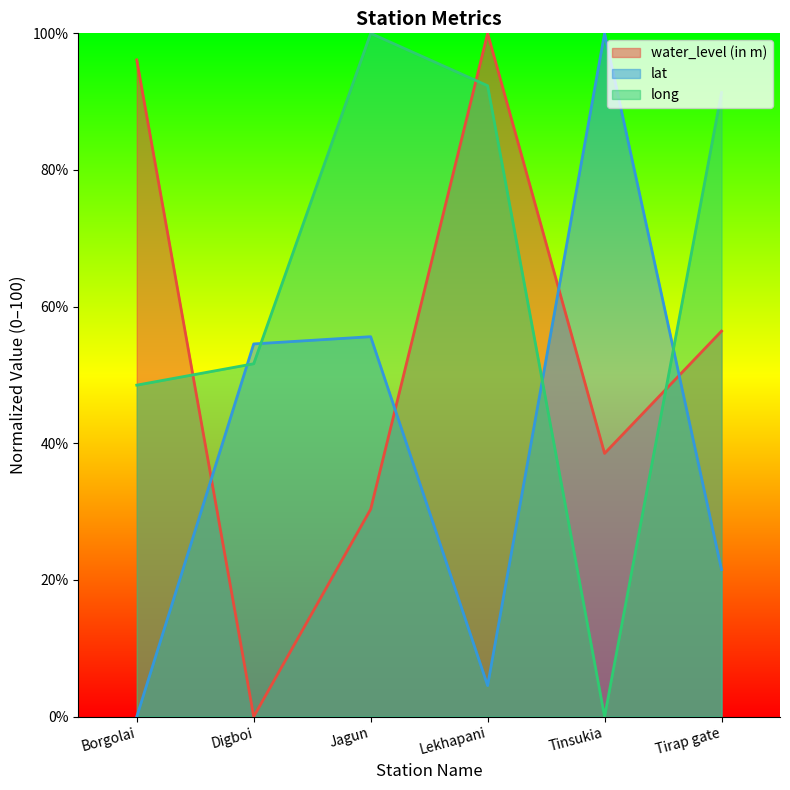

What value does the lat series have at Lekhapani?

4.5